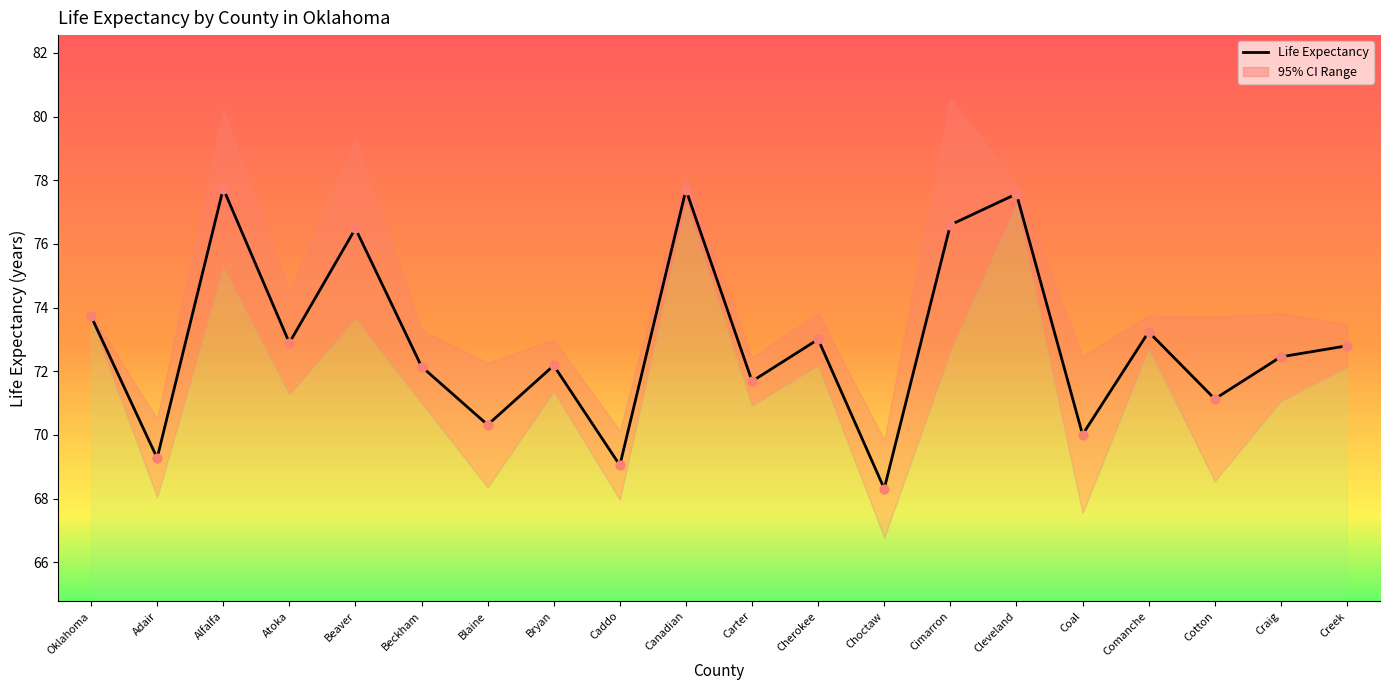

Which has a higher value, Cotton or Adair?

Cotton